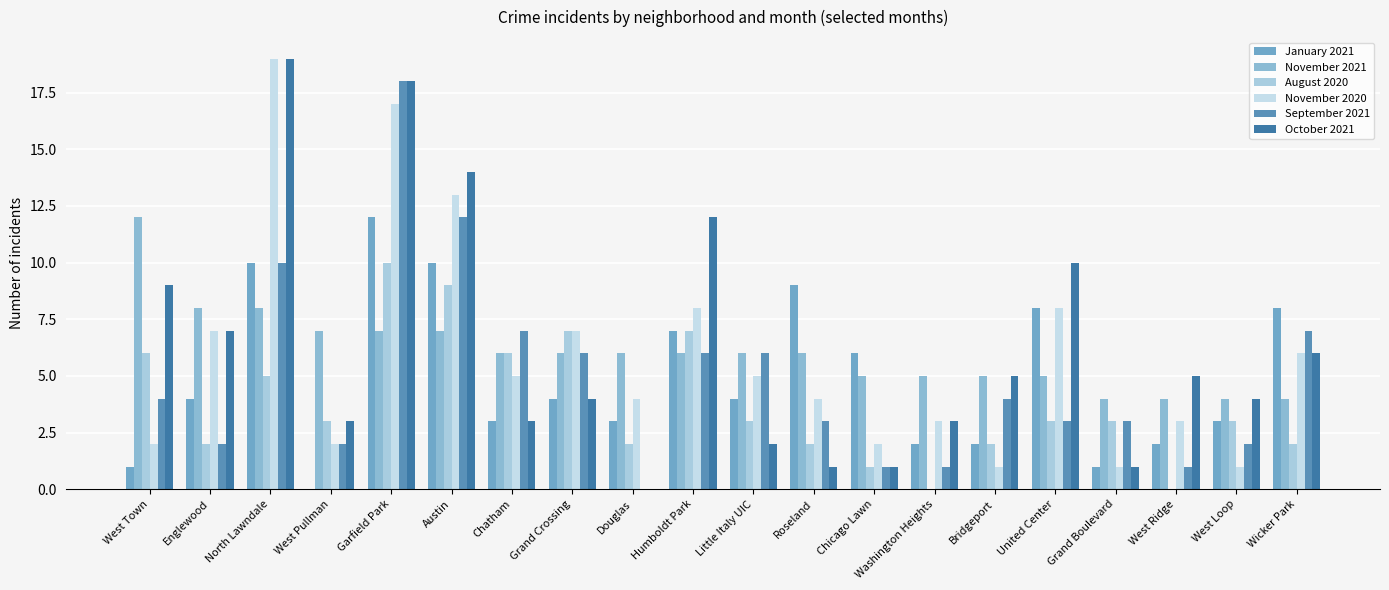

What is the sum of the January 2021 values at West Loop and Little Italy UIC?

7